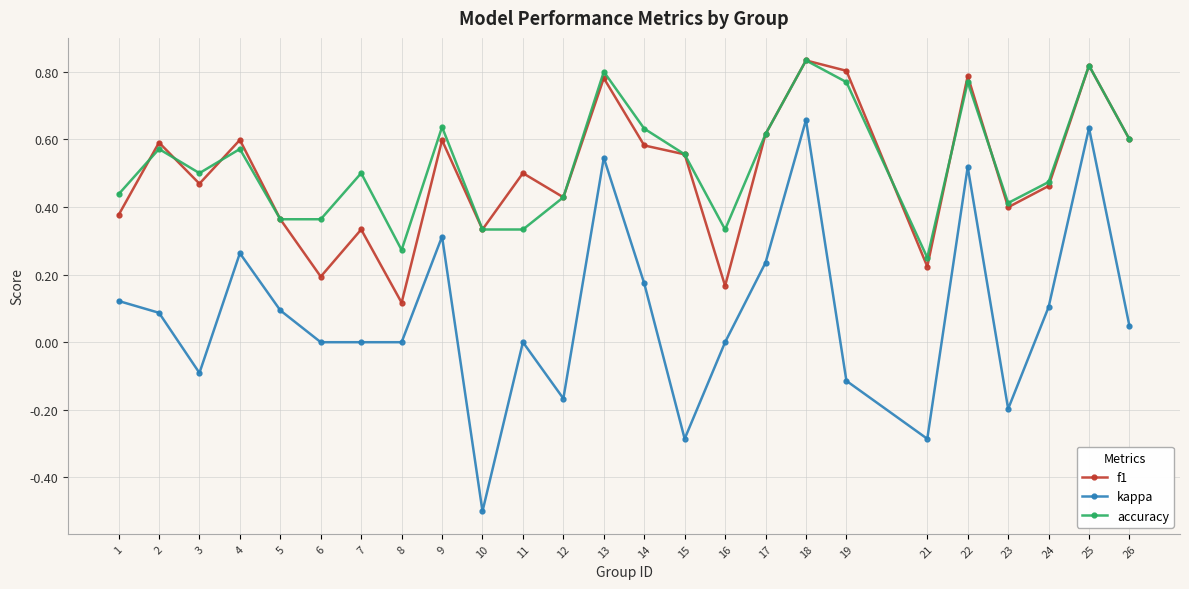

The value of accuracy at 18 is 0.8. True or false?

True